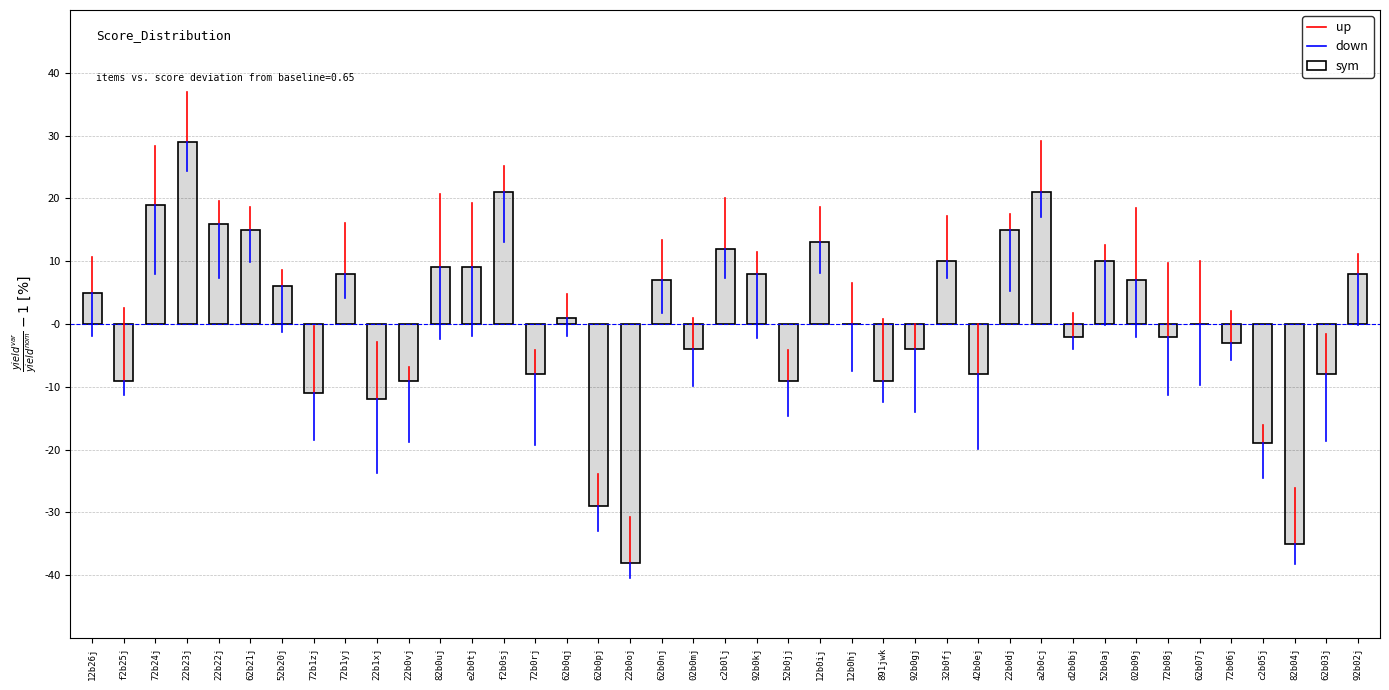

What position from the left is 12b26j?

1